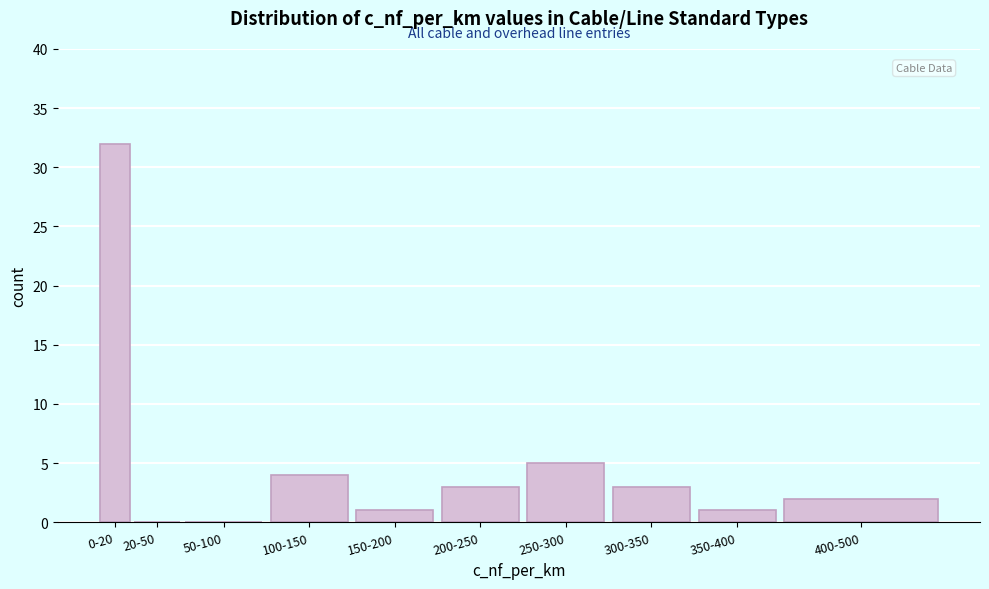

Reading right to left, extract all data points from this chart.

400-500=2	350-400=1	300-350=3	250-300=5	200-250=3	150-200=1	100-150=4	50-100=0	20-50=0	0-20=32